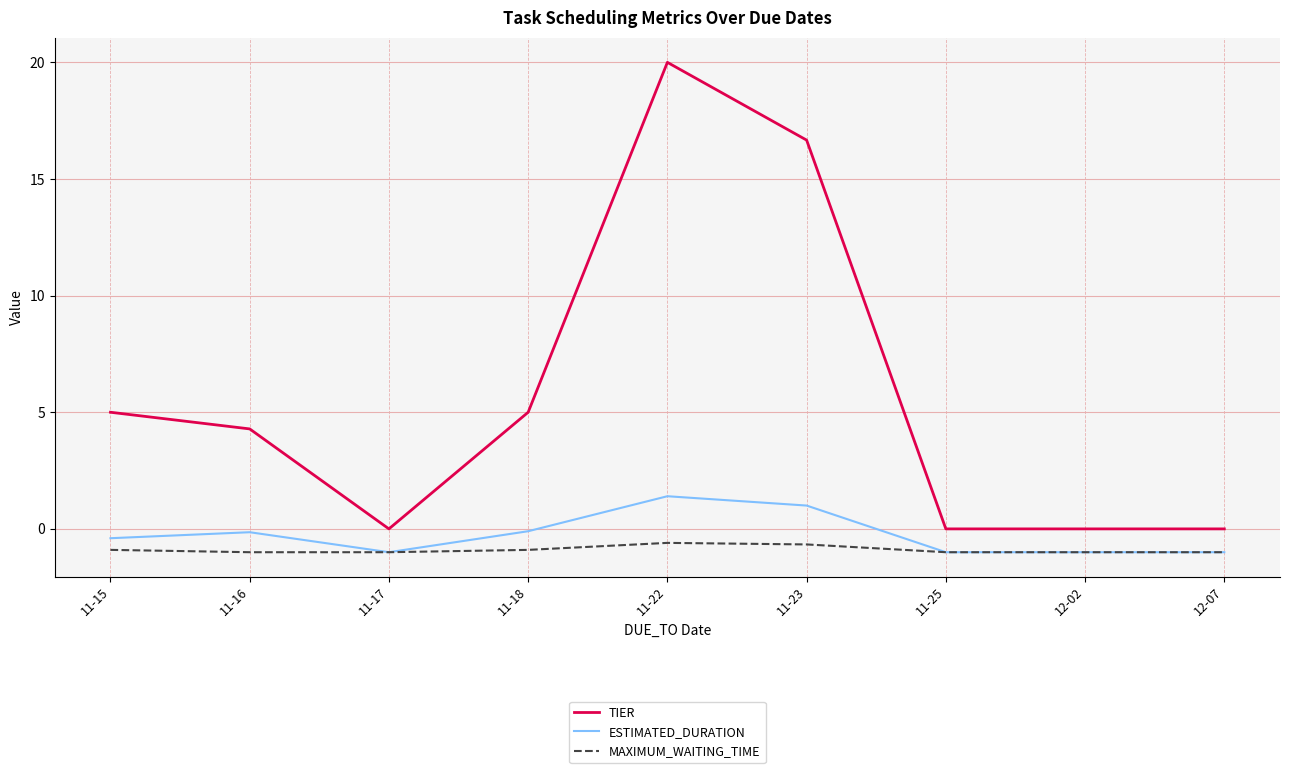

What position from the right is 12-02?

2